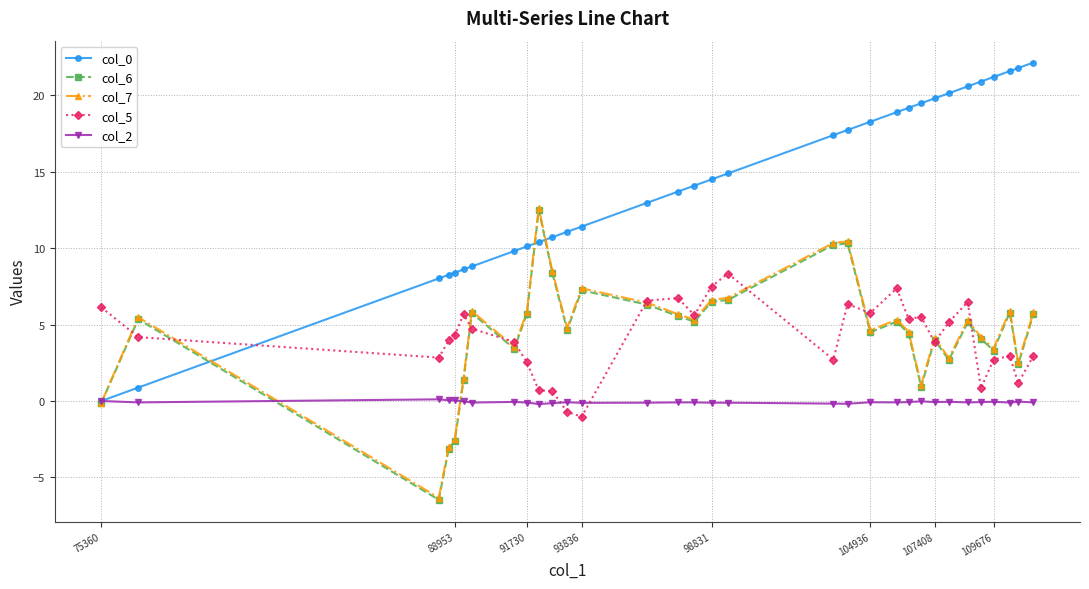

How many lines are shown in the chart?

5